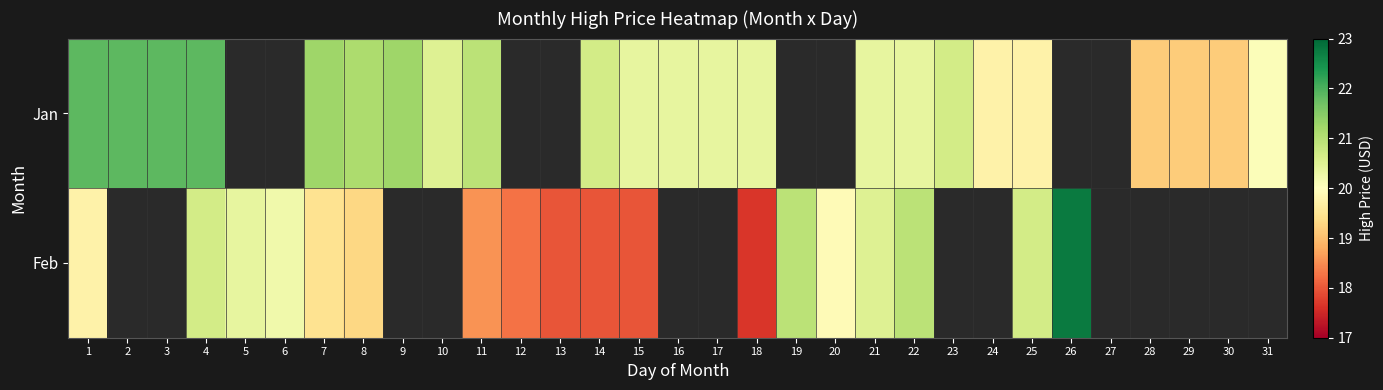

What is the lowest value of the Feb series?

17.7